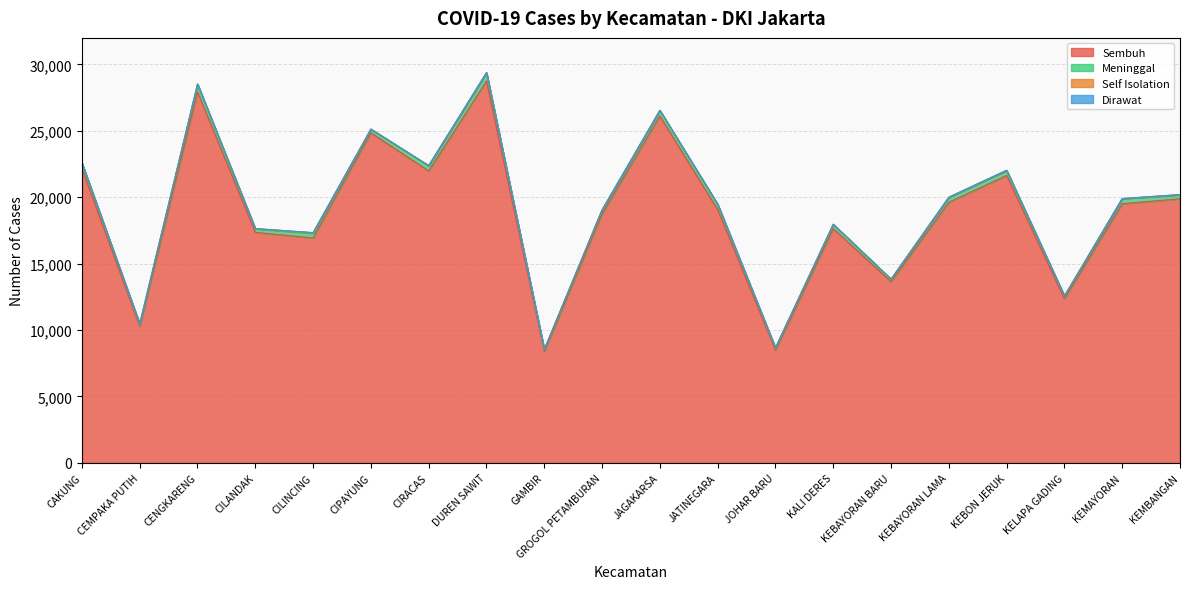

What is the difference between the maximum and minimum values in the Self Isolation series?

48